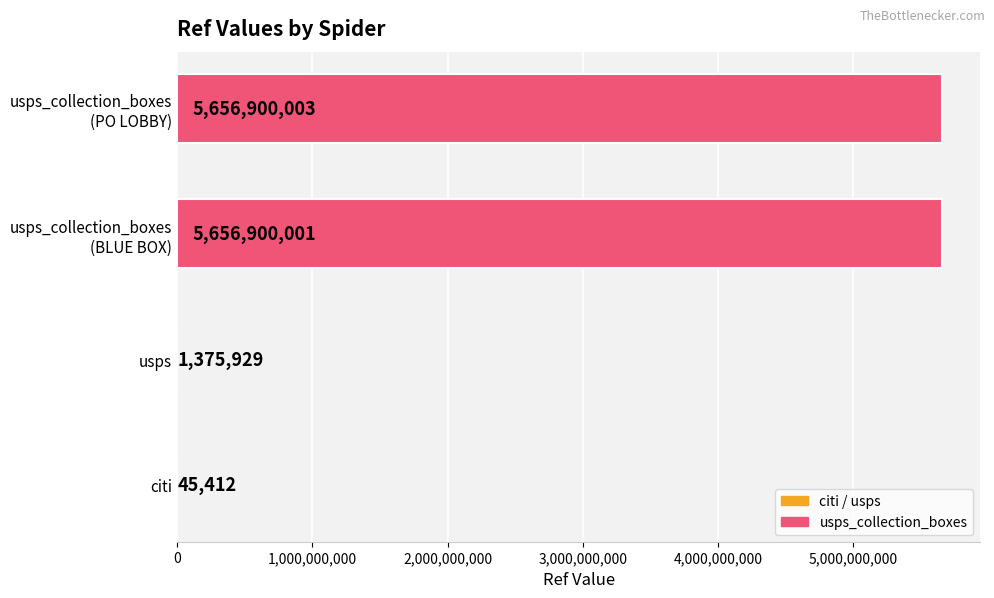

What is the greatest value displayed?

5656900003